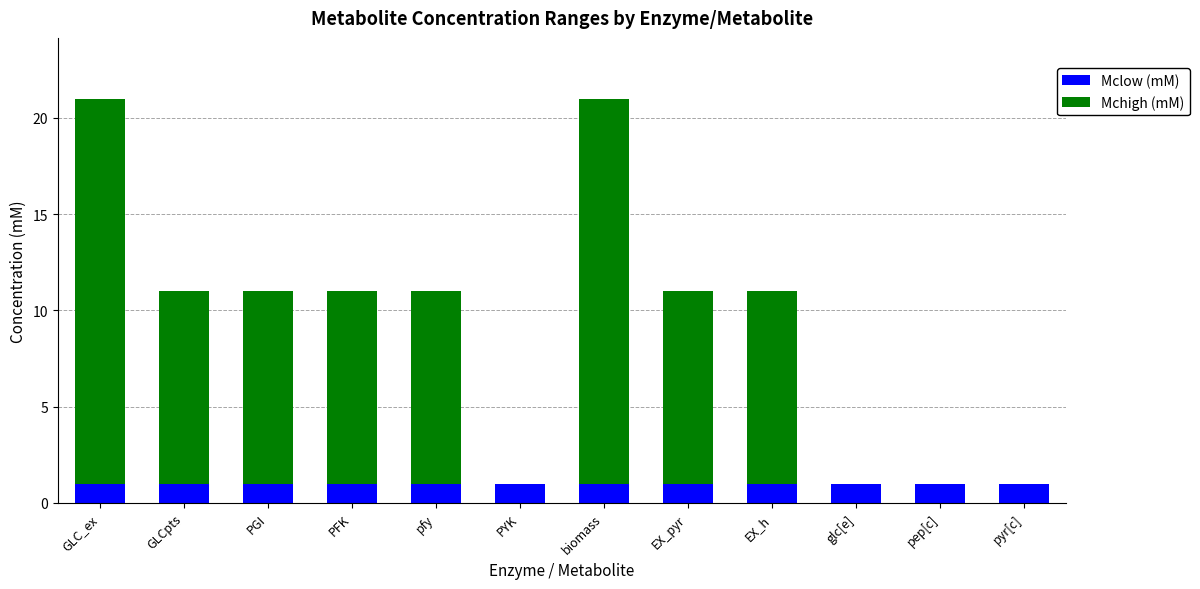

What is the total value across all series at GLCpts?

11